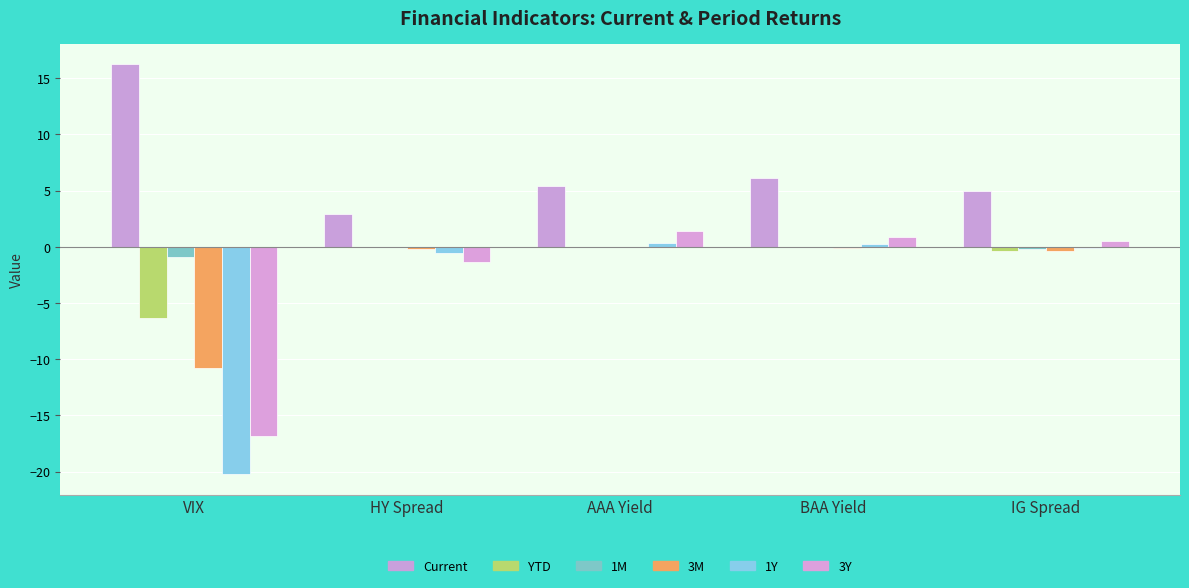

Is the value of 3M at AAA Yield greater than the value of Current at AAA Yield?

No